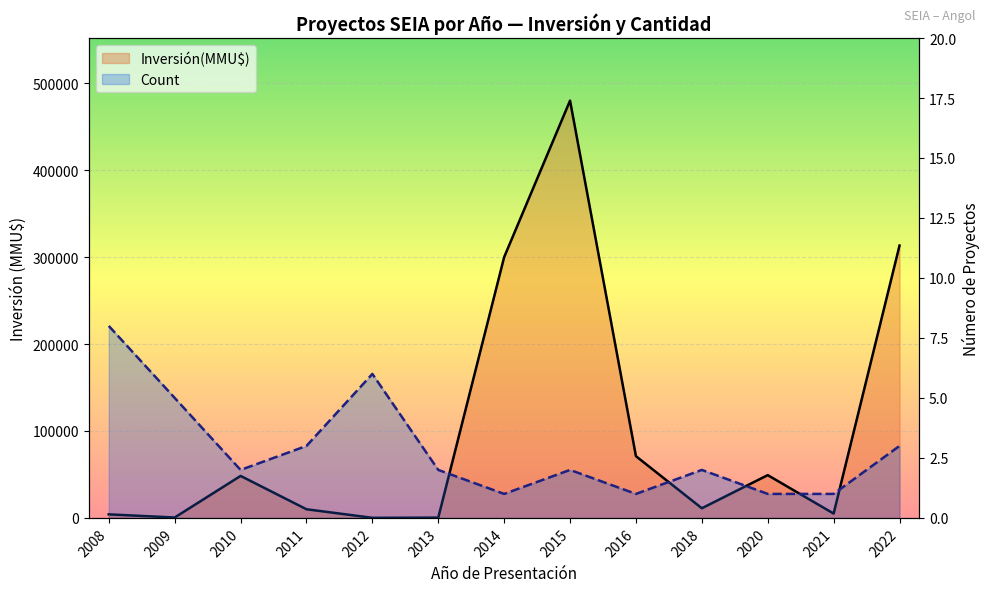

Where is the first local minimum for Inversión(MMU$)?

2009